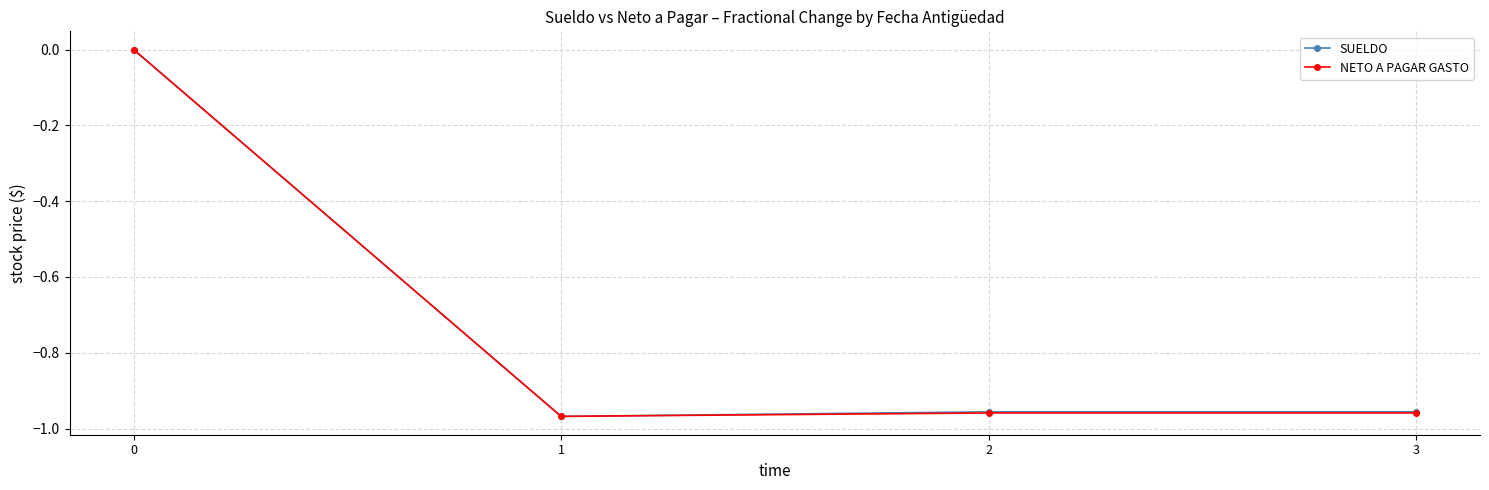

The NETO A PAGAR GASTO series shows -1.5 at 3. True or false?

False